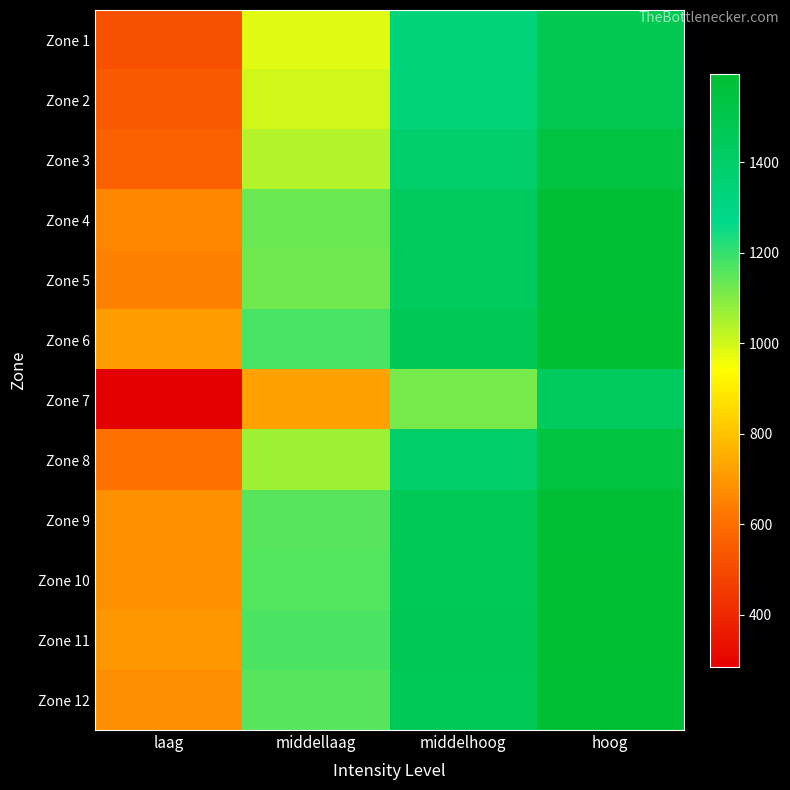

Reading right to left, what are all the values shown in this chart?

Zone 1: hoog=1482.7	middelhoog=1329.7	middellaag=981.2	laag=519.5
Zone 2: hoog=1489.7	middelhoog=1340.6	middellaag=1001.5	laag=542.4
Zone 3: hoog=1536.7	middelhoog=1385.1	middellaag=1039.5	laag=563.9
Zone 4: hoog=1589.2	middelhoog=1436.7	middellaag=1131.5	laag=663.0
Zone 5: hoog=1586.1	middelhoog=1432.2	middellaag=1122.6	laag=647.9
Zone 6: hoog=1595.4	middelhoog=1472.0	middellaag=1176.8	laag=714.0
Zone 7: hoog=1433.2	middelhoog=1114.8	middellaag=722.3	laag=285.7
Zone 8: hoog=1546.6	middelhoog=1396.4	middellaag=1065.5	laag=606.6
Zone 9: hoog=1589.6	middelhoog=1464.1	middellaag=1157.6	laag=683.4
Zone 10: hoog=1592.0	middelhoog=1466.5	middellaag=1160.7	laag=686.7
Zone 11: hoog=1594.0	middelhoog=1471.7	middellaag=1172.4	laag=700.8
Zone 12: hoog=1588.0	middelhoog=1462.3	middellaag=1155.6	laag=681.7